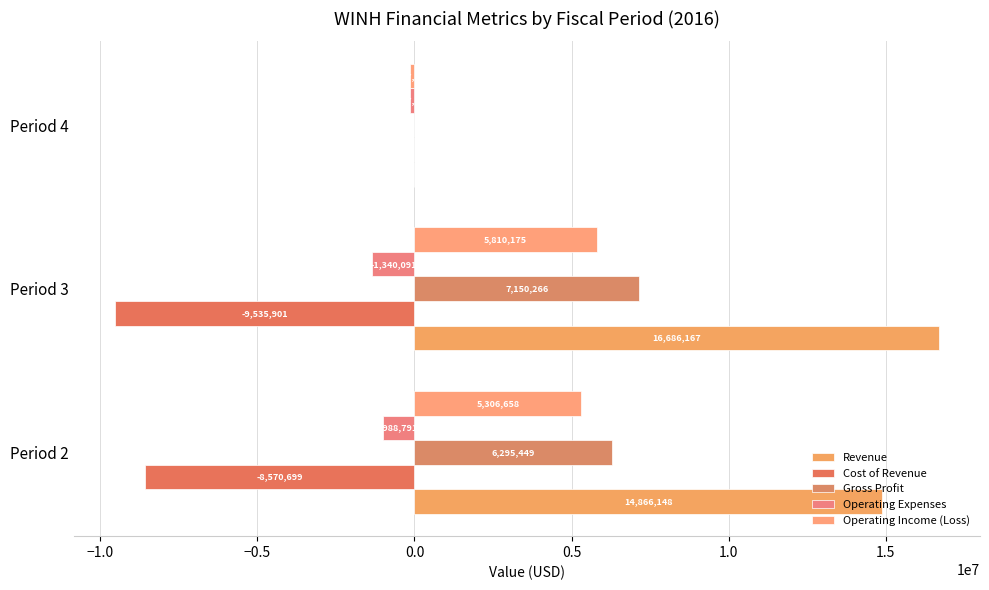

Count the number of categories in the chart.

3